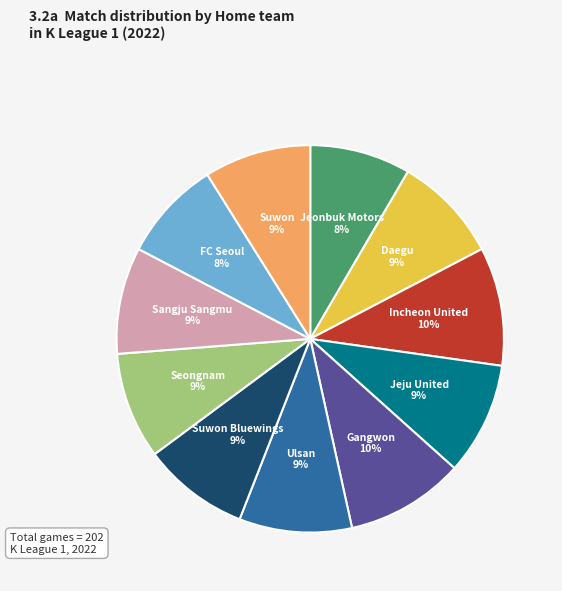

Is it true that Suwon Bluewings is 1% of the pie?

False